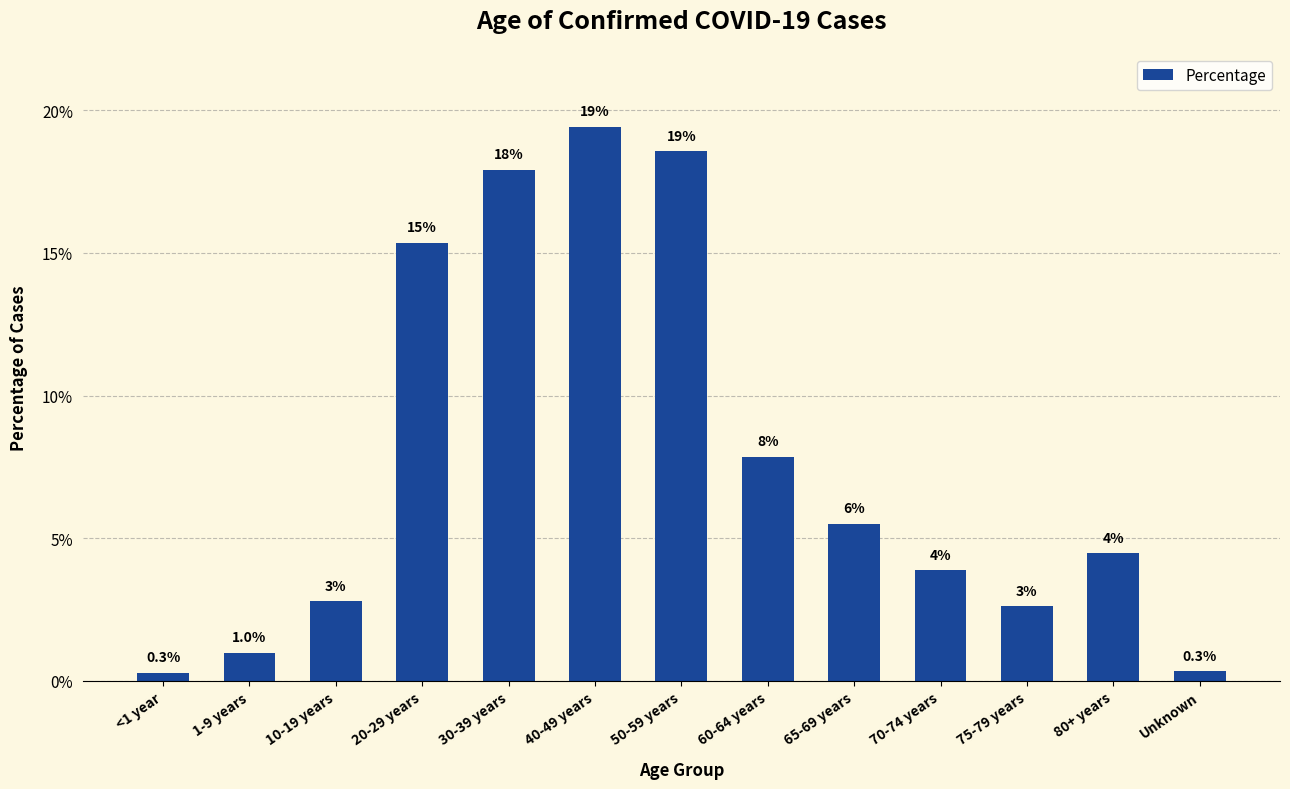

What position from the right is 80+ years?

2